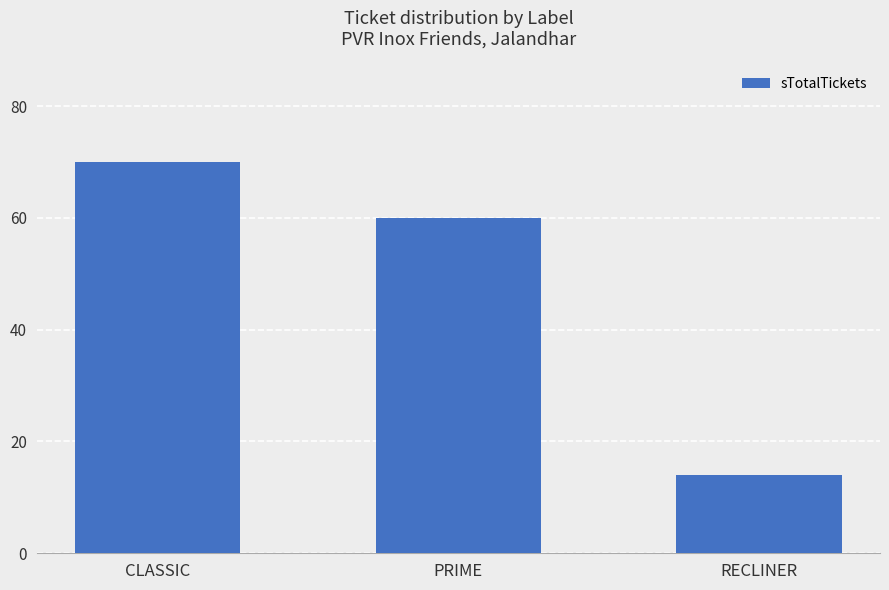

What is the label of the 1st bar from the right?

RECLINER